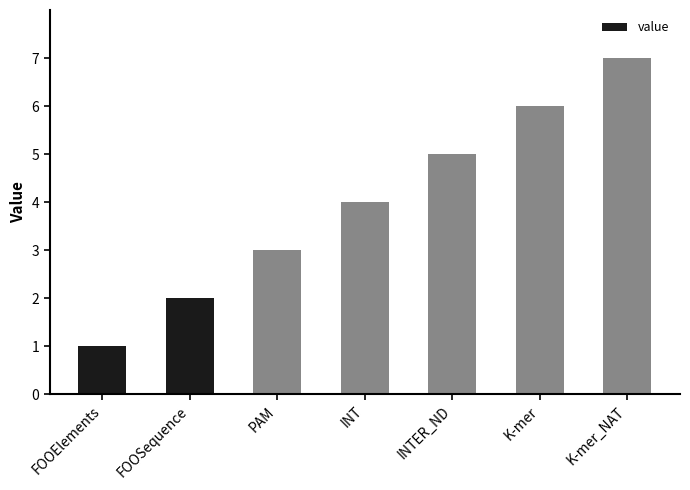

Is it true that the value at FOOSequence is 0?

False